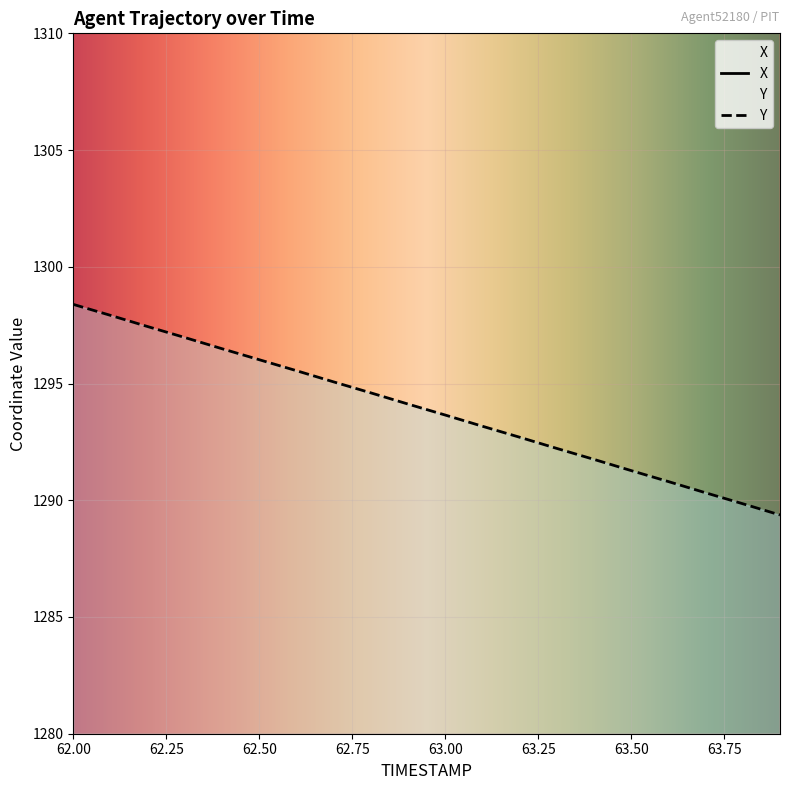

True or false: X and Y intersect in this chart.

False